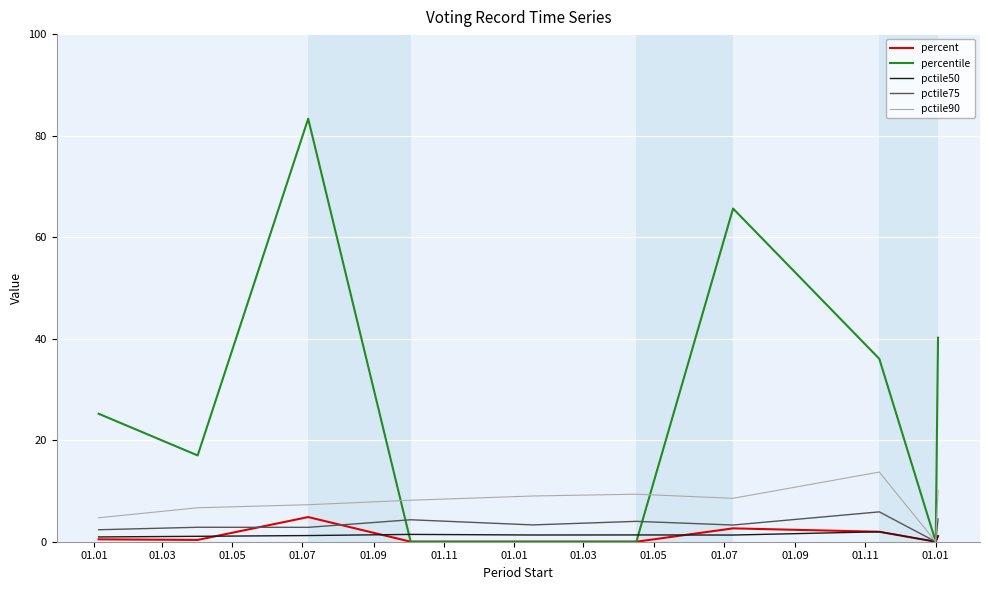

Which series has the largest total across all categories?

percentile